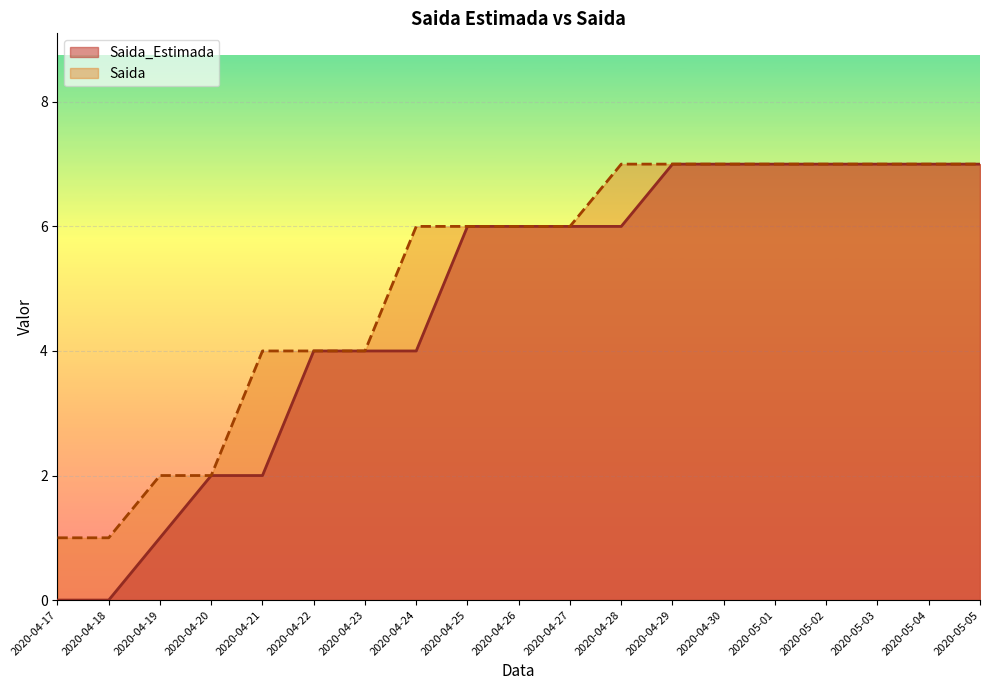

What is the label of the 8th point from the right?

2020-04-28